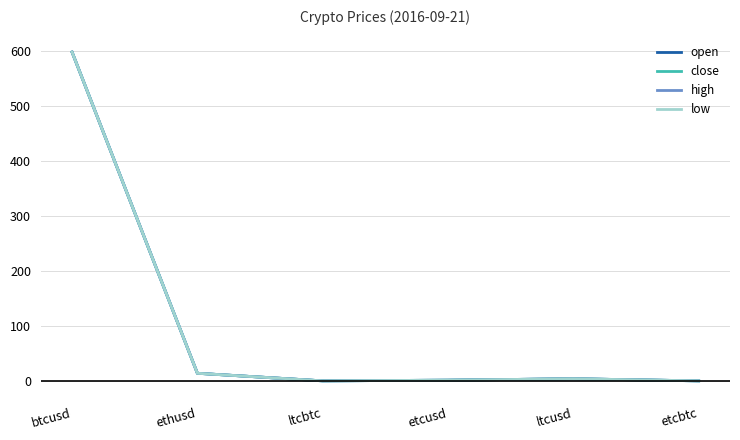

Reading left to right, transcribe all the data shown in this chart.

open: 597.4	13.8	0.0	1.2	3.8	0.0
close: 597.4	13.8	0.0	1.2	3.8	0.0
high: 597.4	13.8	0.0	1.2	3.8	0.0
low: 597.4	13.8	0.0	1.2	3.8	0.0